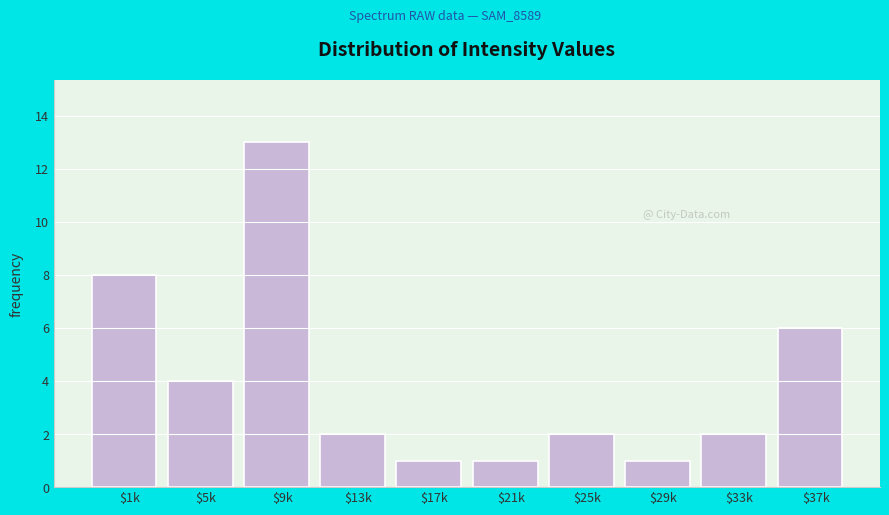

Reading right to left, what are all the values shown in this chart?

6	2	1	2	1	1	2	13	4	8